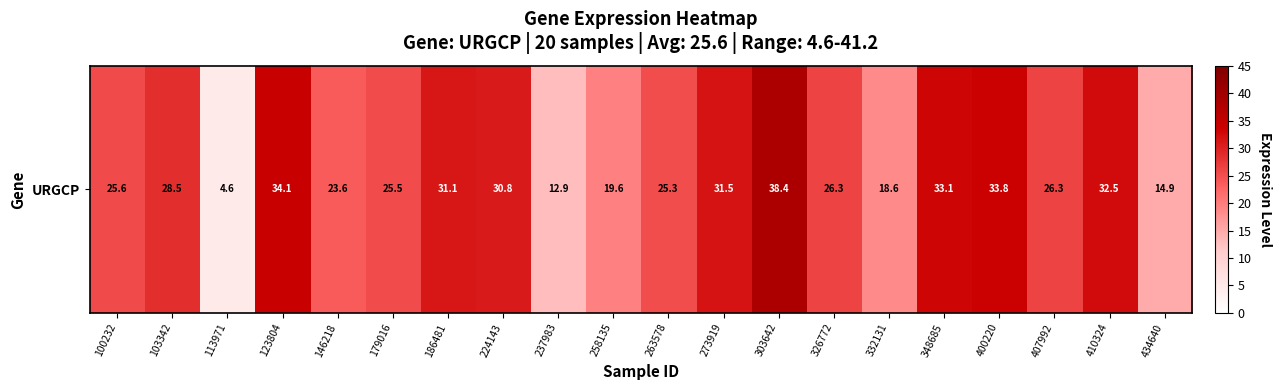

Rank the categories by value from highest to lowest.

303642, 123804, 400220, 348685, 410324, 273919, 186481, 224143, 103342, 326772, 407992, 100232, 179016, 263578, 146218, 258135, 332131, 434640, 237983, 113971